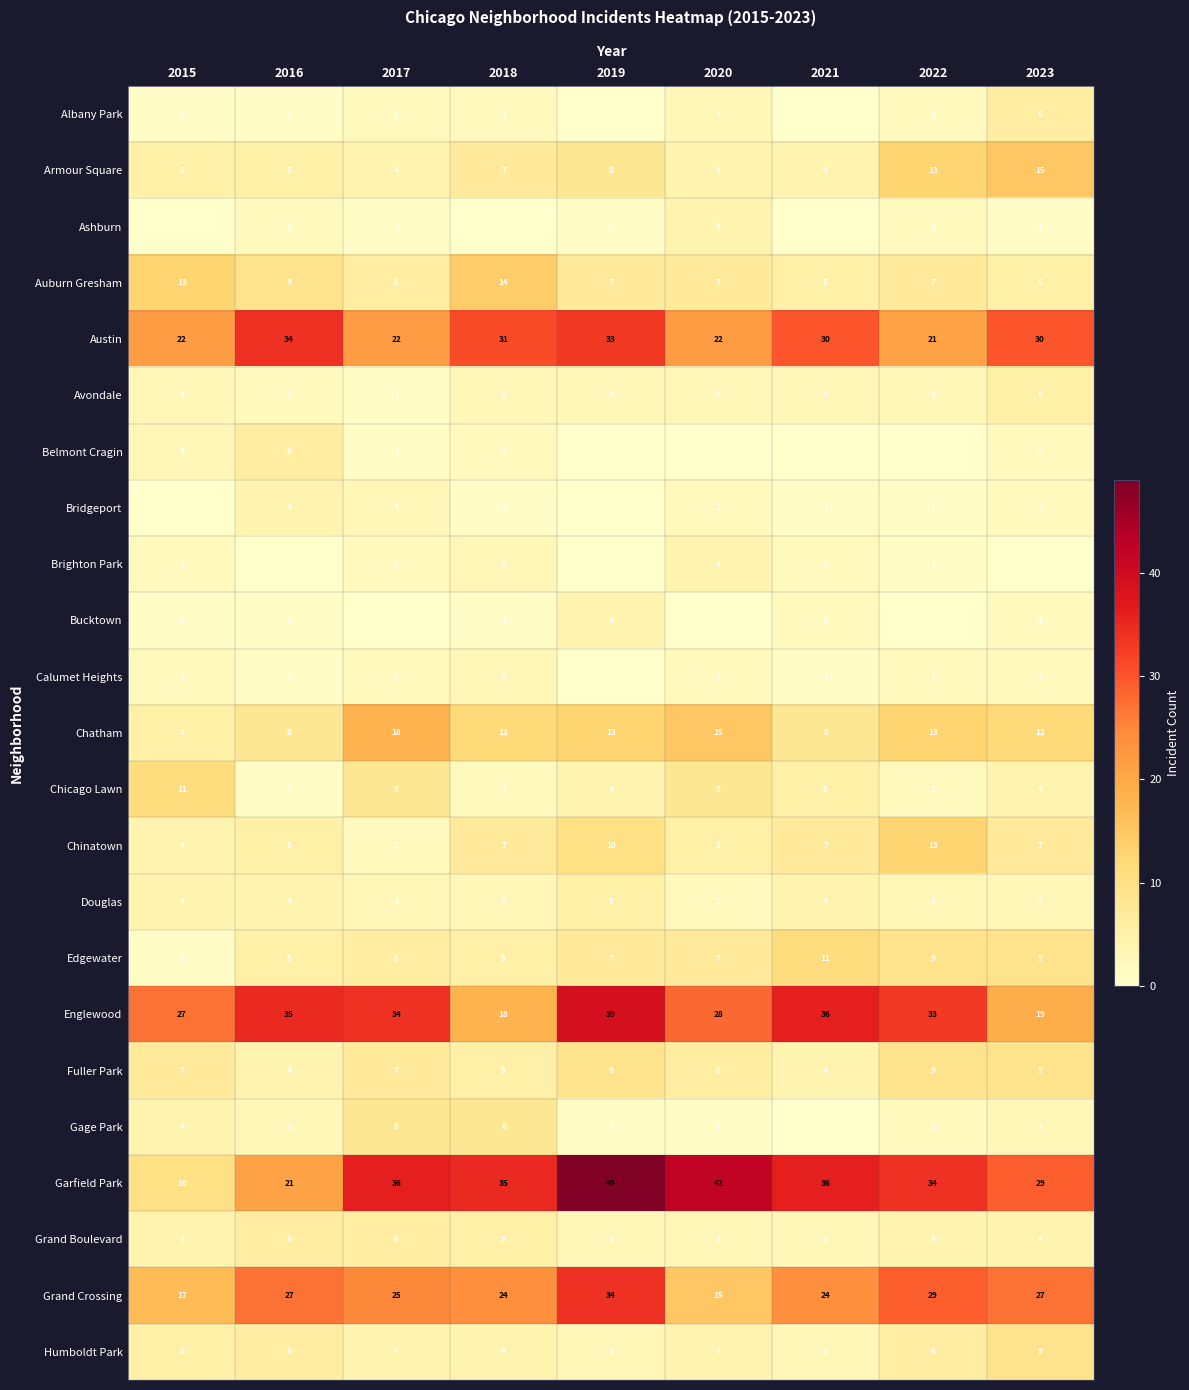

Is the value of Ashburn at 2019 greater than the value of Edgewater at 2019?

No